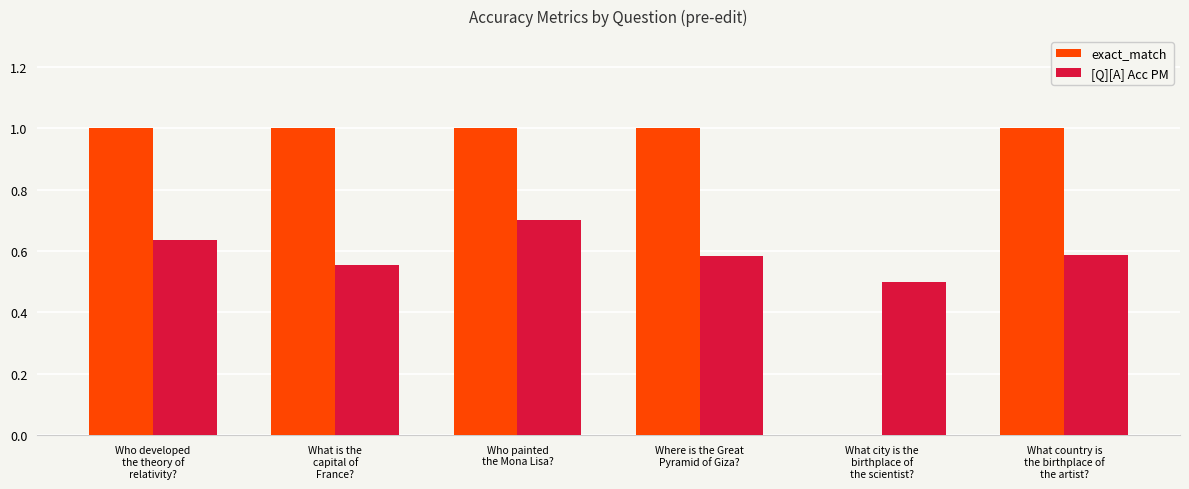

True or false: [Q][A] Acc PM has a value of 0.2 at Where is the Great
Pyramid of Giza?.

False